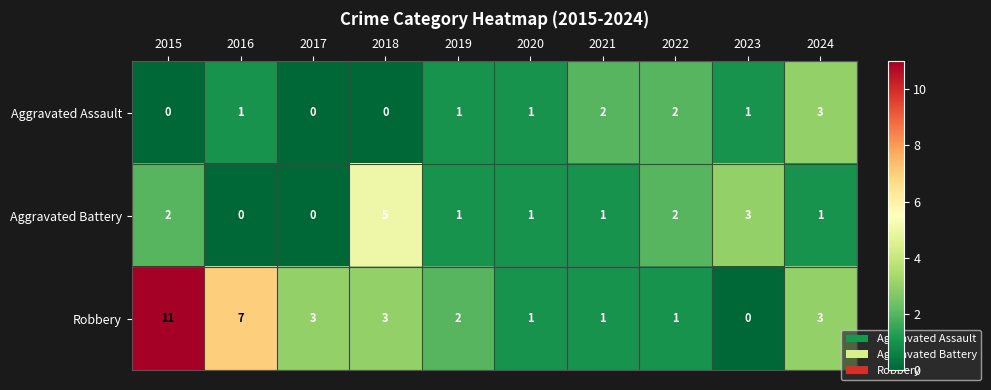

What is the spread (max minus min) of values at 2017?

3